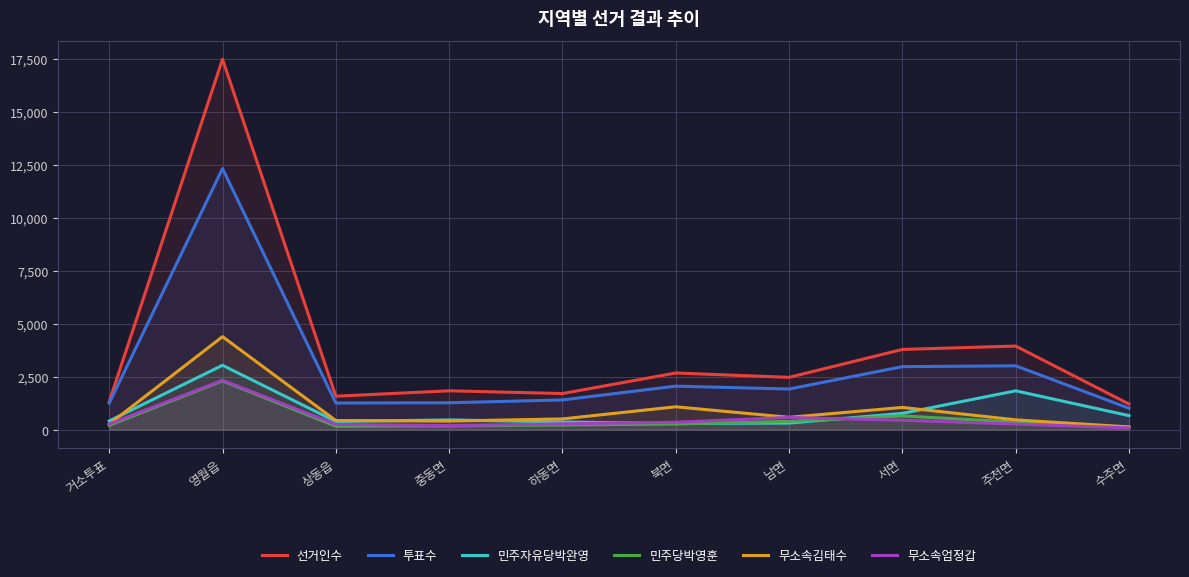

What is the minimum value for 선거인수?

1207